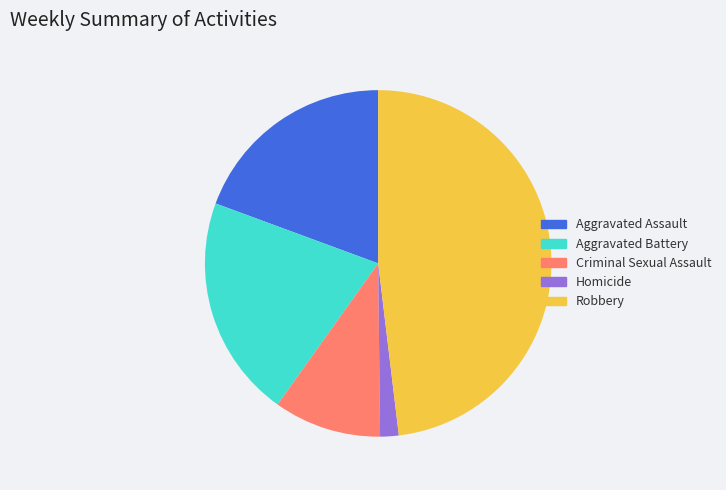

How many slices are in this pie chart?

5